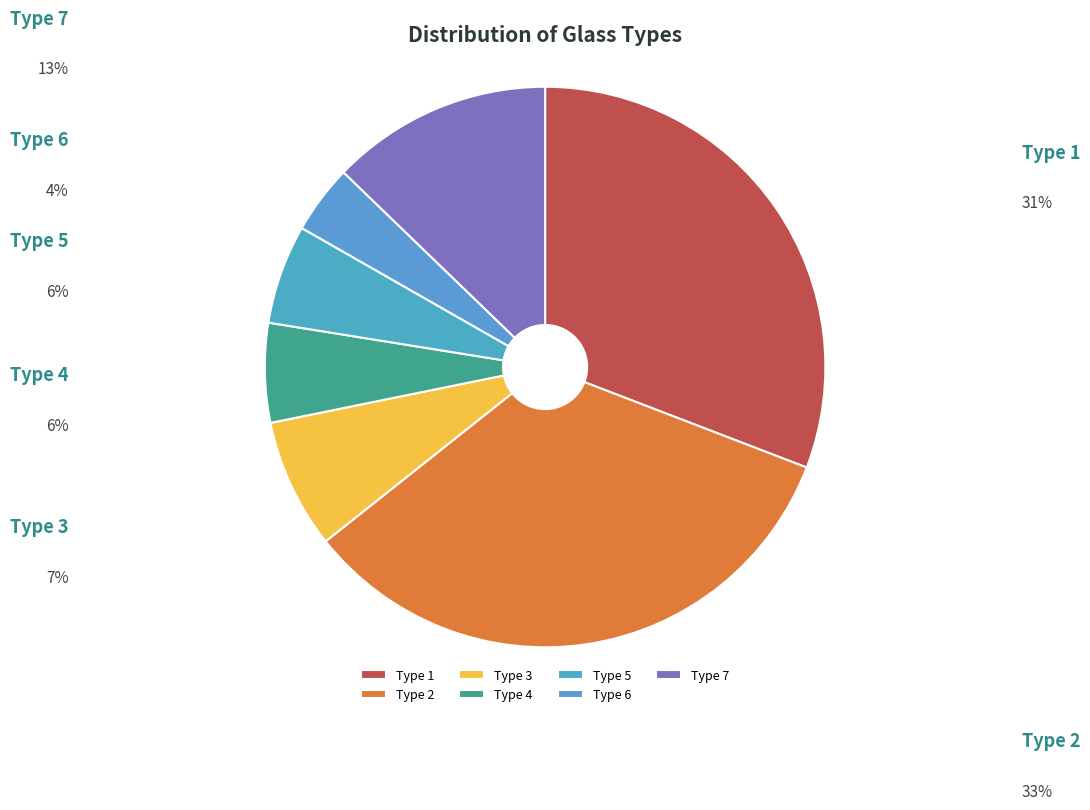

Is it true that Type 4 is 1% of the pie?

False